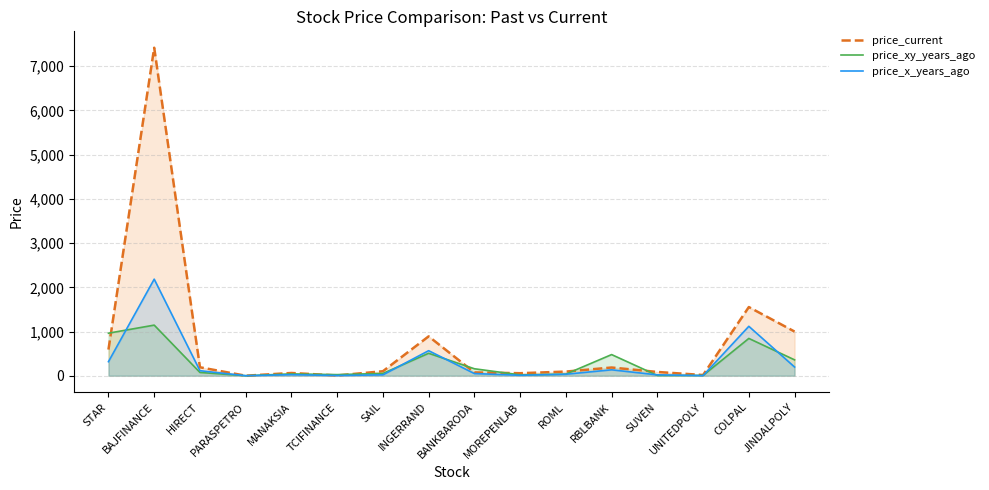

Where is price_x_years_ago nearest to the value 1092?

COLPAL